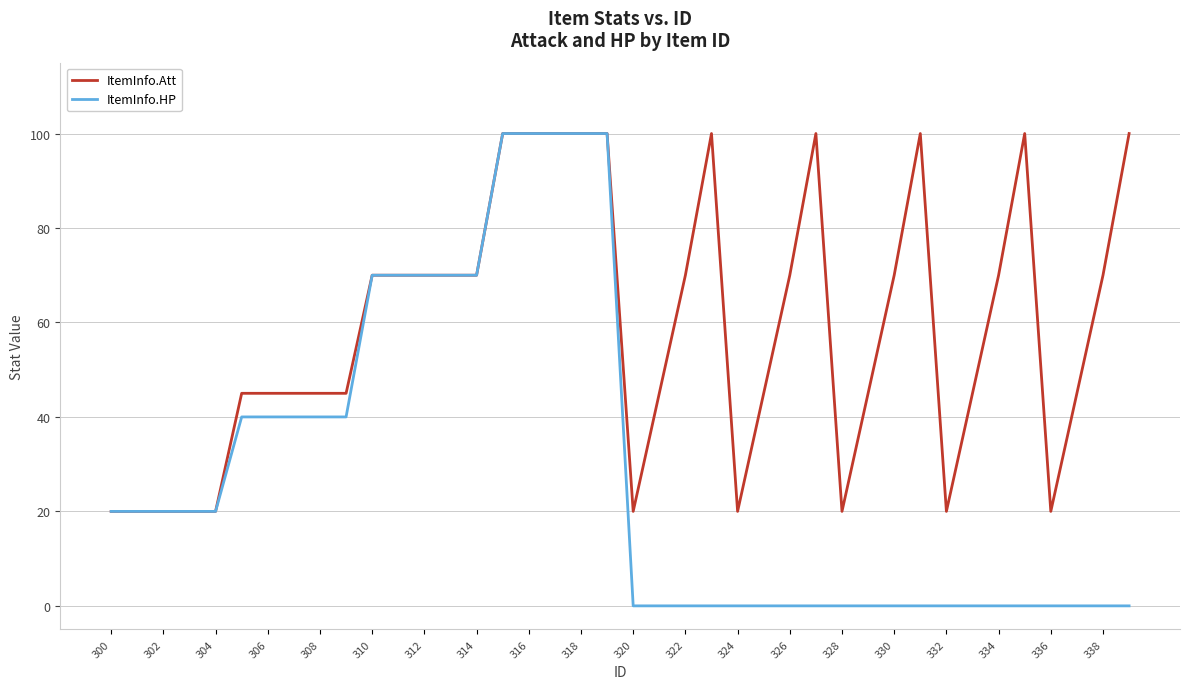

Which series has the largest range (max minus min)?

ItemInfo.HP